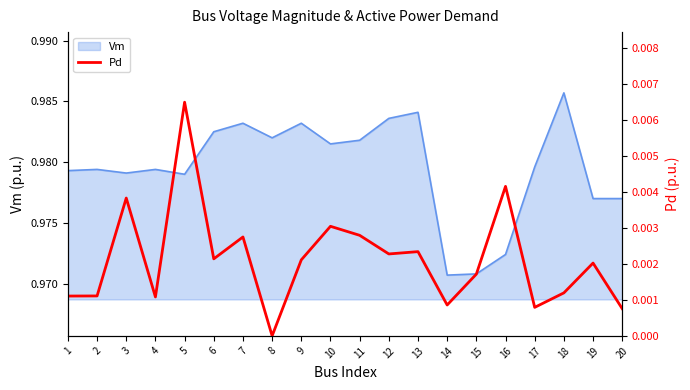

The value at 8 is 0.0. True or false?

True